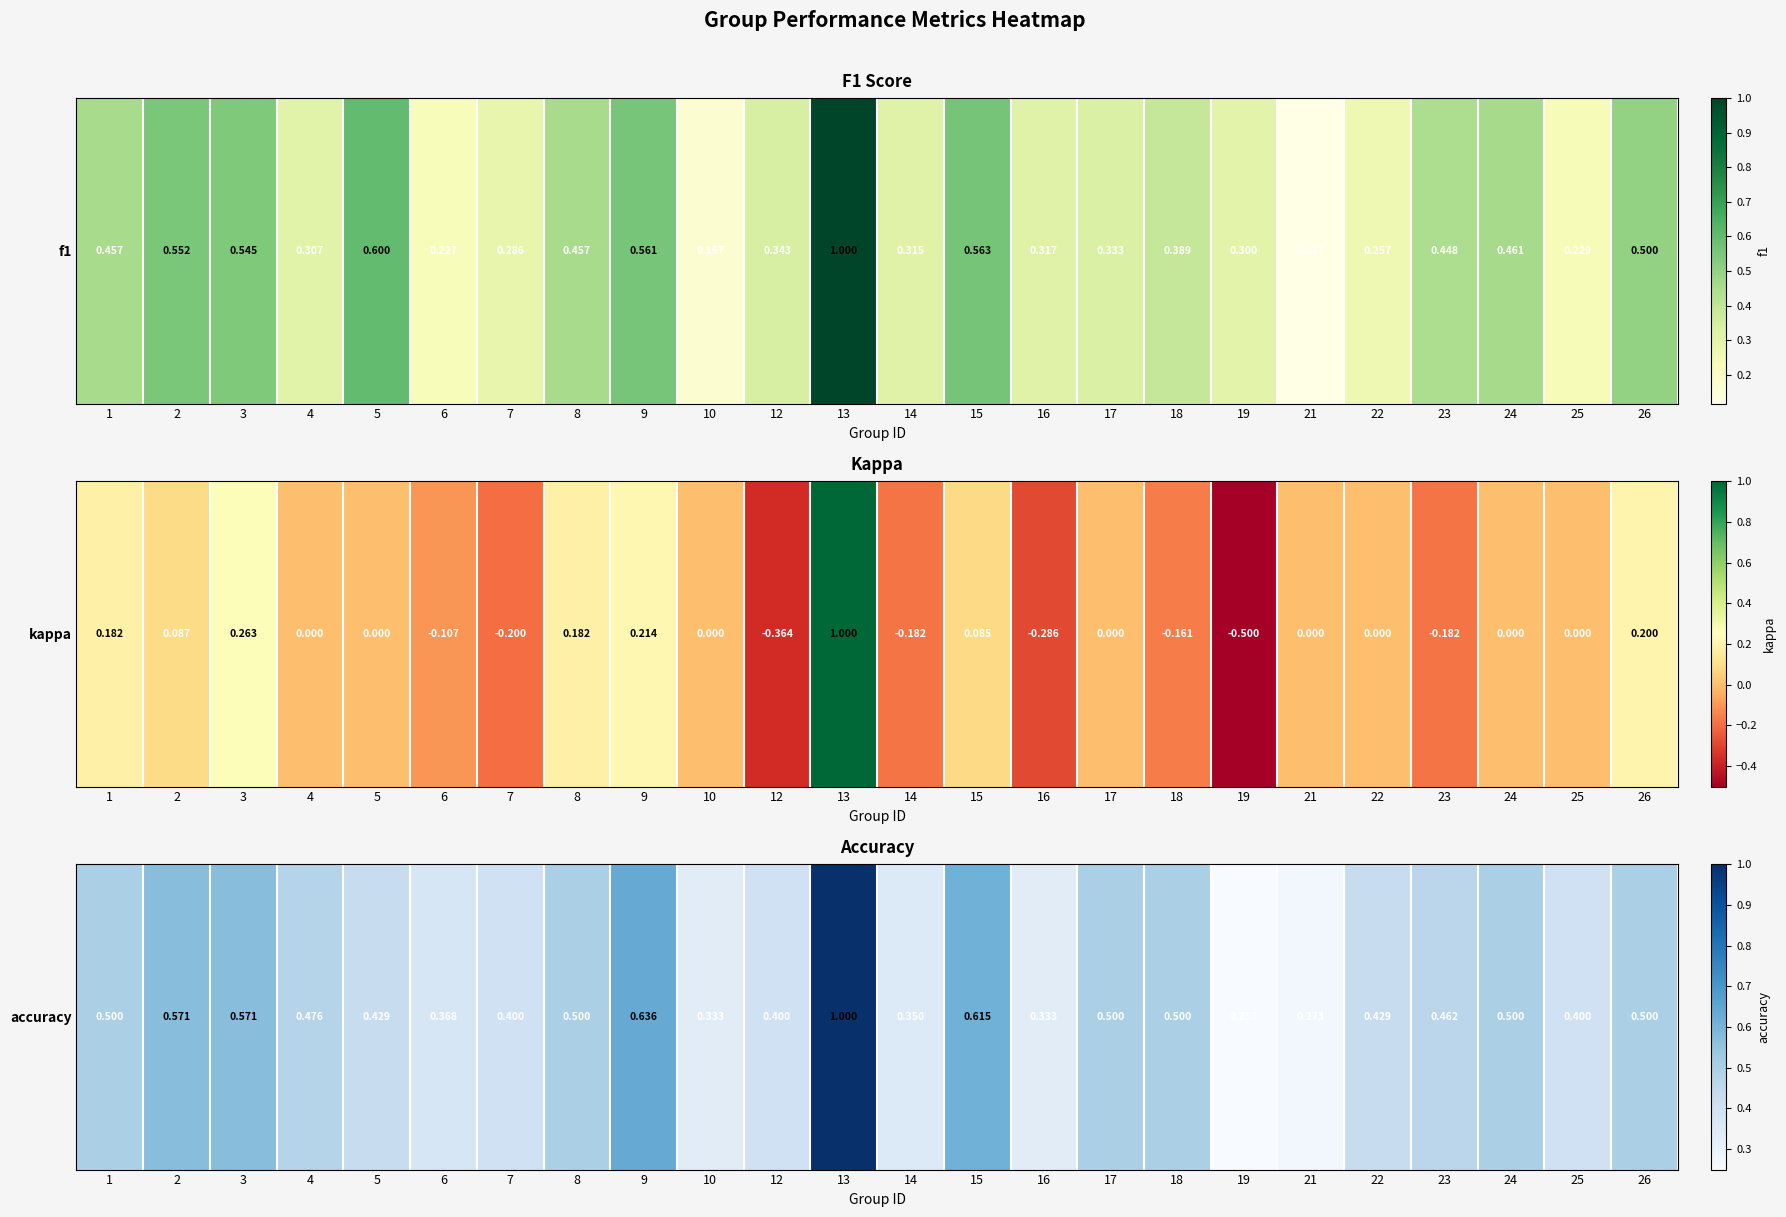

What is the average value?

0.5